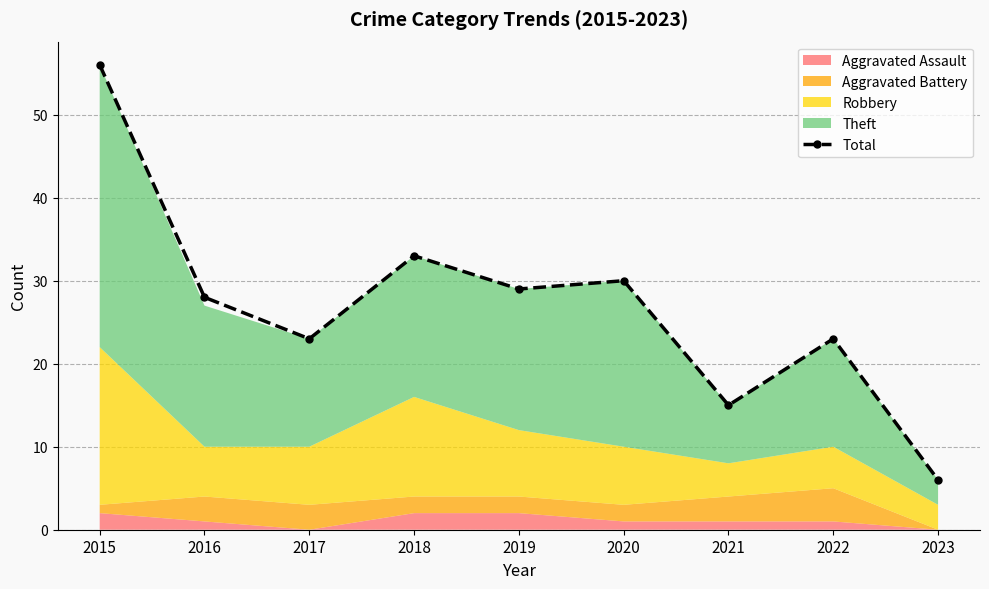

Which has a higher value, 2018 or 2023?

2018